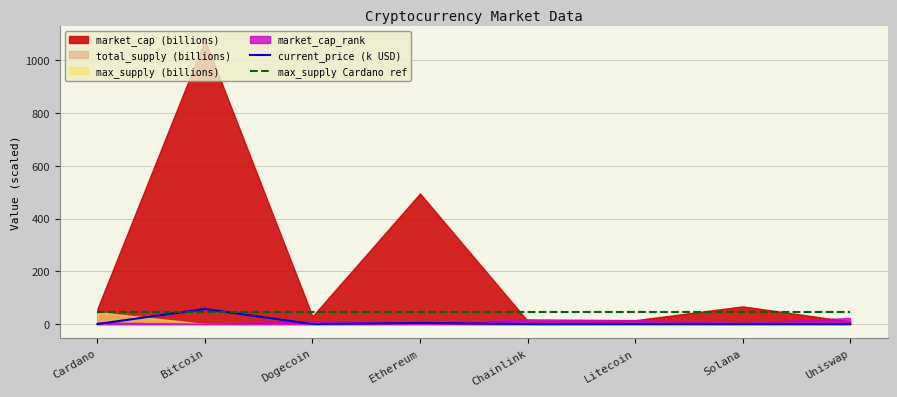

Which series ends up on top after the final intersection of max_supply Cardano ref and current_price (k USD)?

max_supply Cardano ref